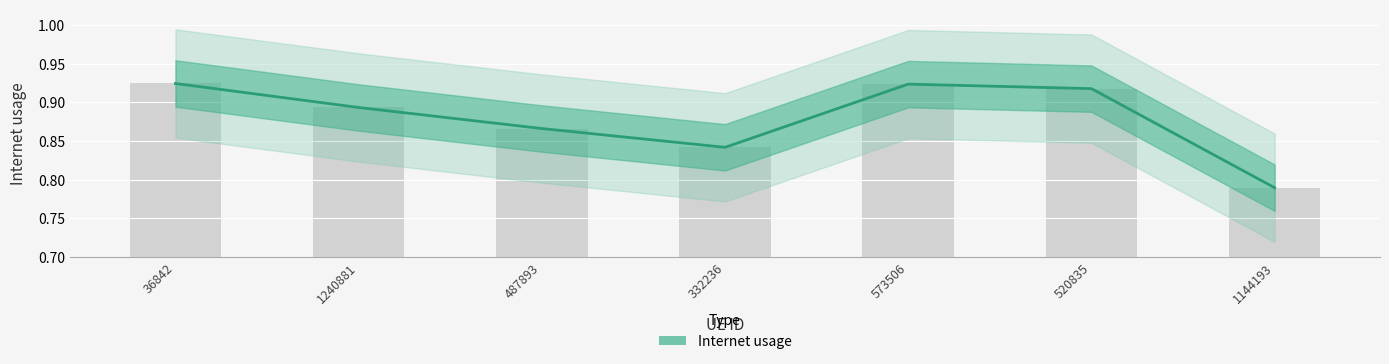

What value does the data have at 36842?

0.9